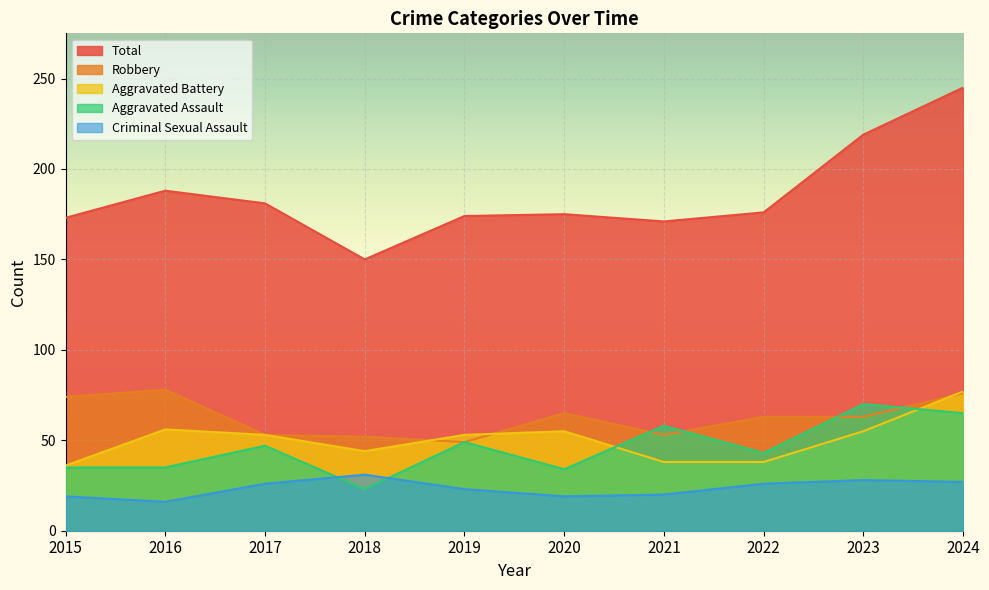

Which category has the highest value across all series?

2024